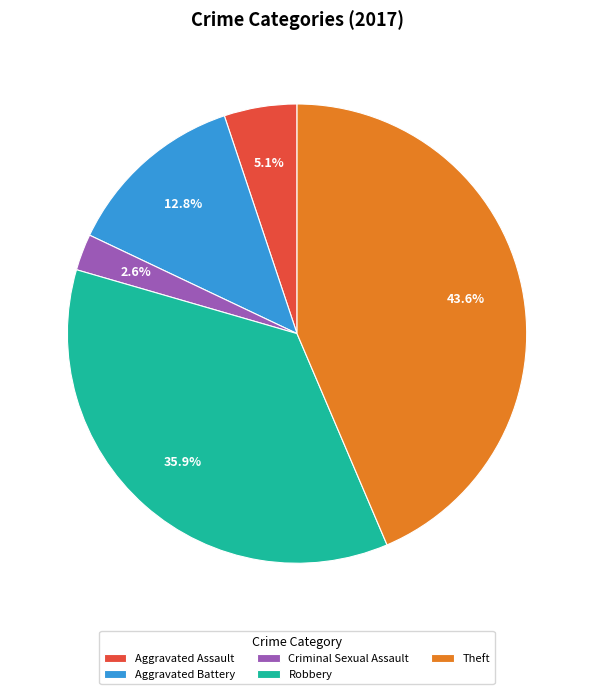

Combined, do Aggravated Assault and Aggravated Battery account for over 50%?

No